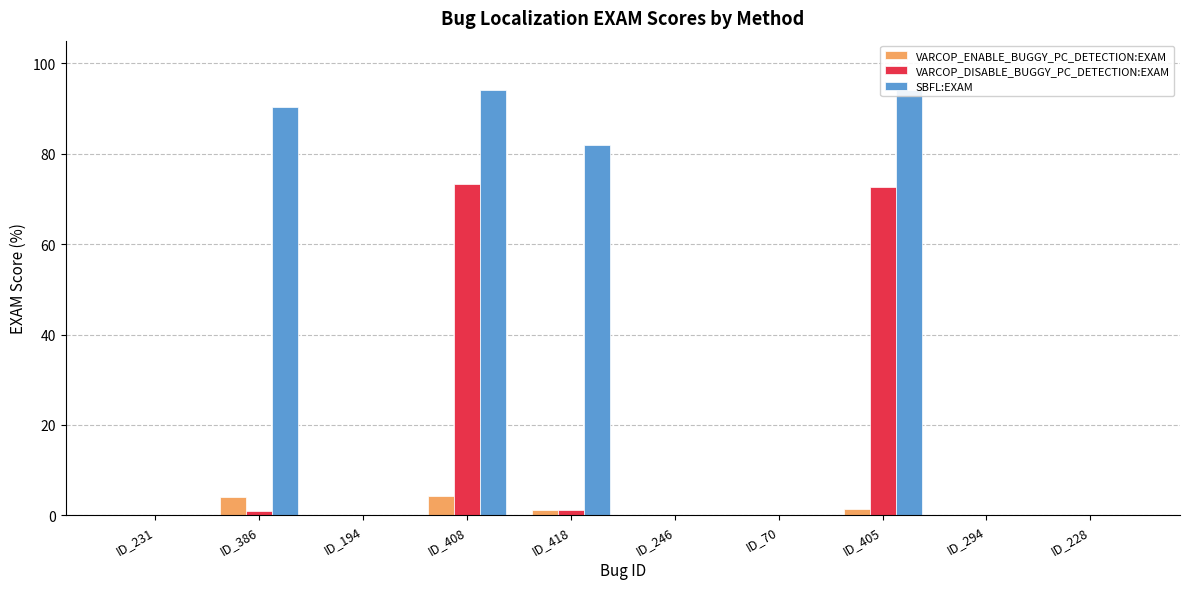

Read the VARCOP_DISABLE_BUGGY_PC_DETECTION:EXAM value at ID_386.

0.9